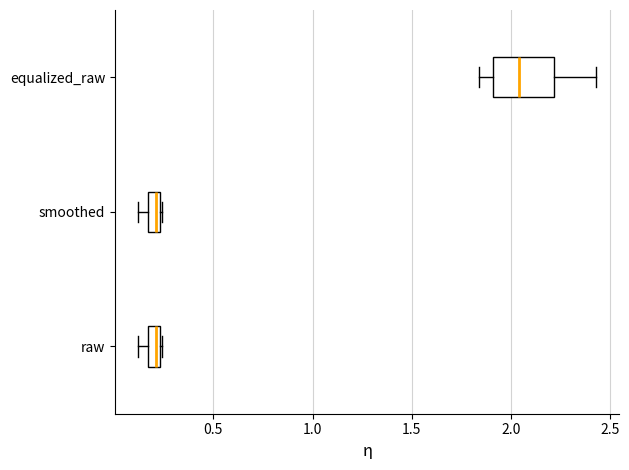

Which box is the widest, from its left edge to its right edge?

equalized_raw